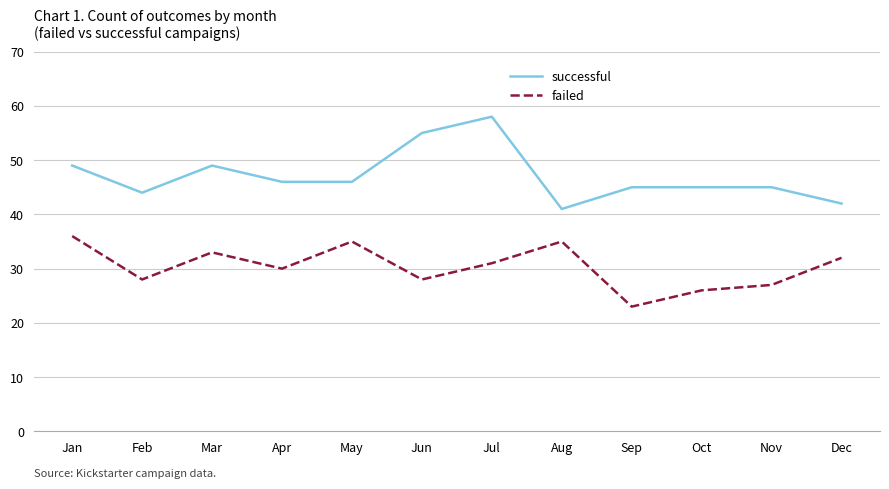

Where does the successful series first go above 46?

Jan